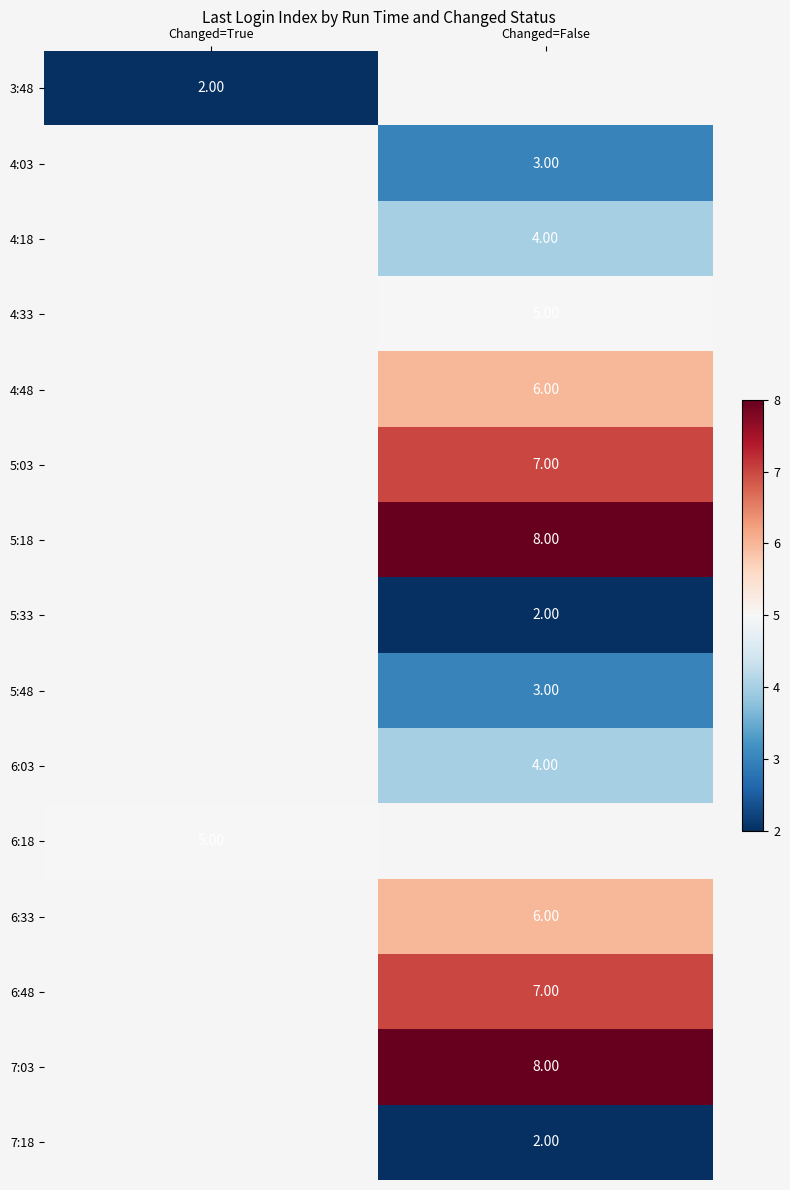

Between Changed=False and Changed=True, which is larger?

Changed=True